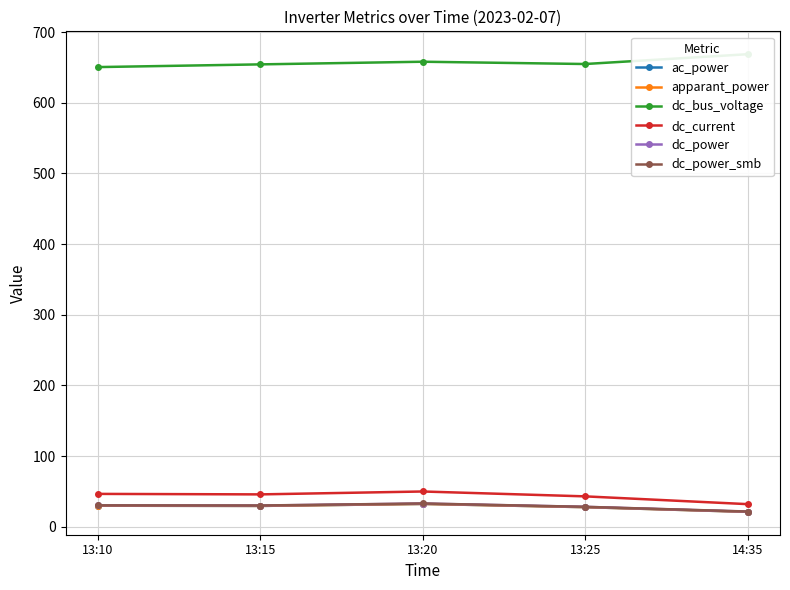

At which label does dc_power_smb reach its minimum?

14:35